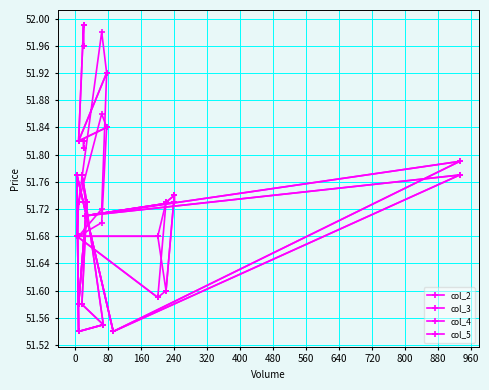

Is this an area chart (filled region under the line)?

No